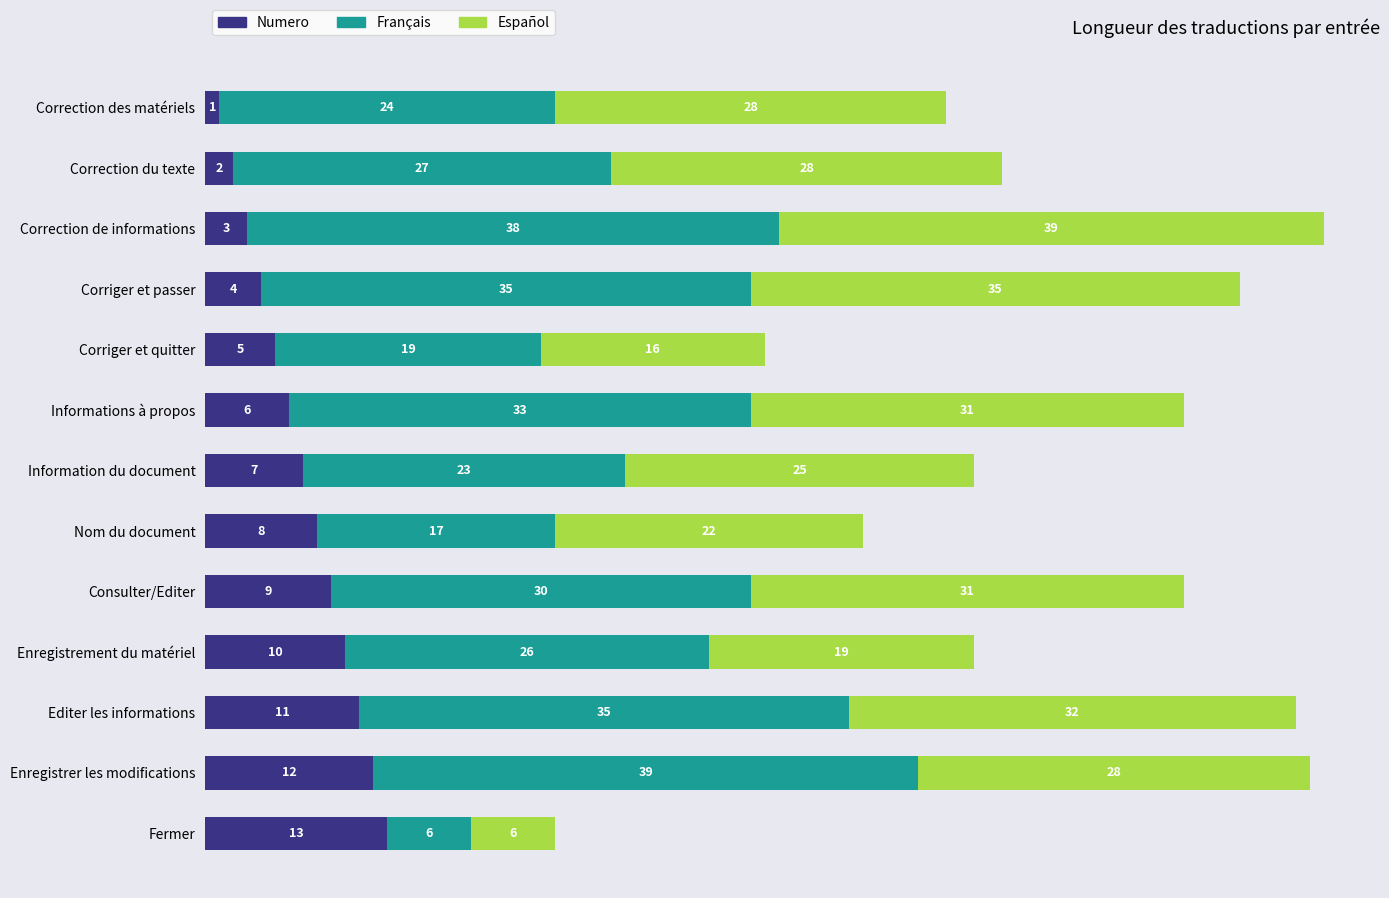

What is the total value across all series at Informations à propos?

70